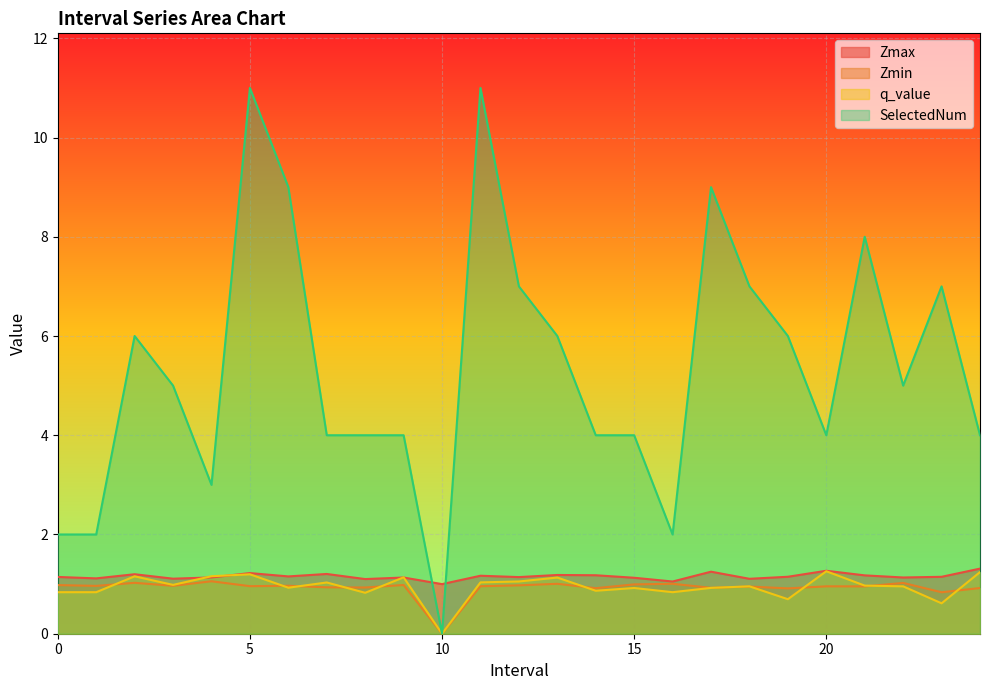

The SelectedNum series shows 10.5 at 21.0. True or false?

False